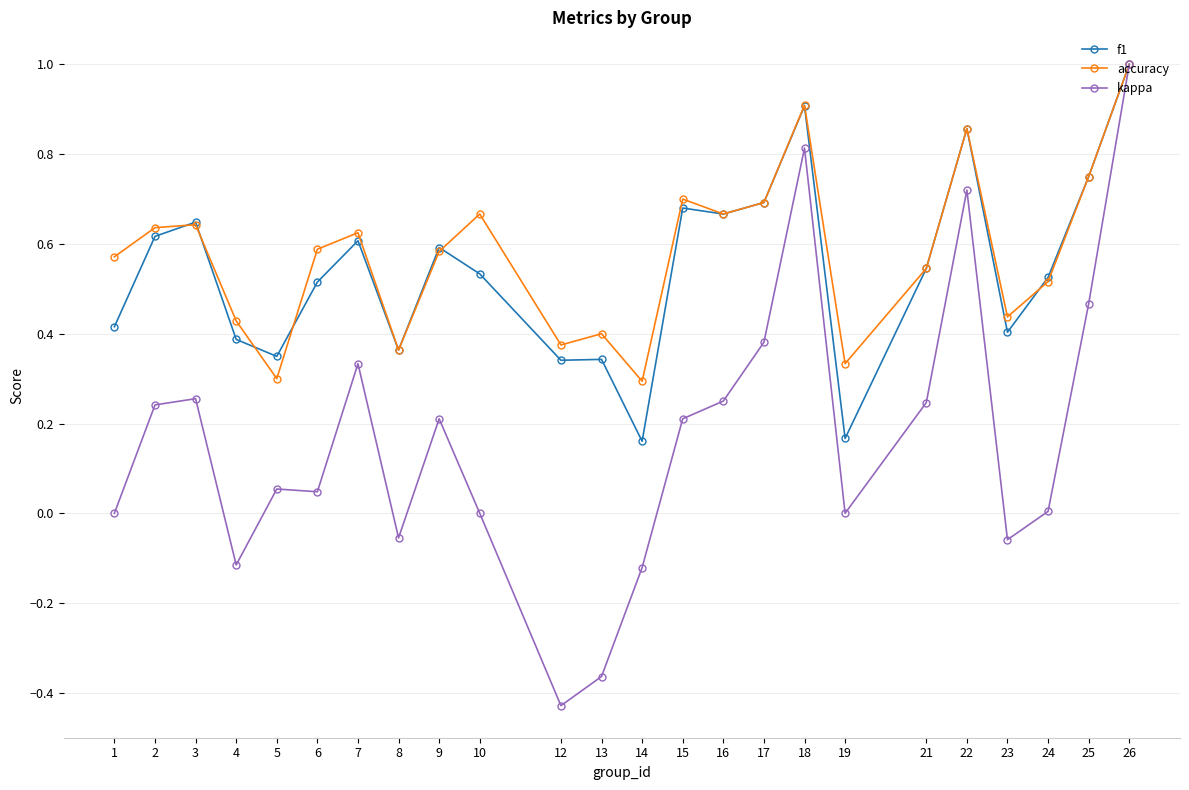

At 10, list the series in order from largest to smallest.

accuracy, f1, kappa